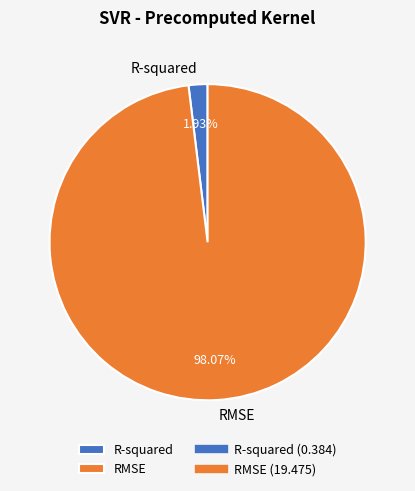

To the nearest percent, what is the difference between the RMSE and R-squared slice percentages?

96%